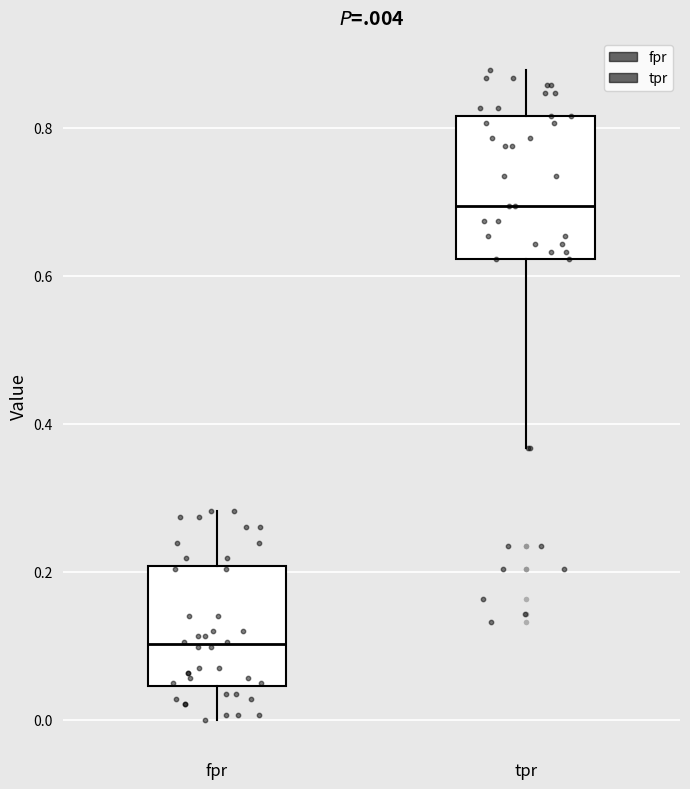

Where does the median line of the box for fpr sit on the y-axis? The values are not printed on the chart, so give them approximately, as read against the axis.

0.10